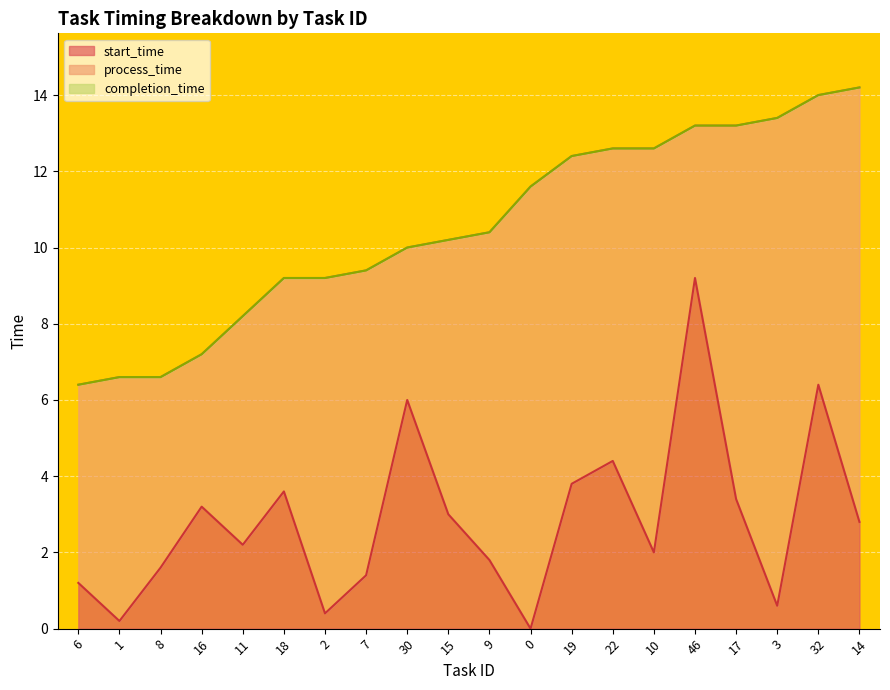

At which label does start_time first exceed 2?

16